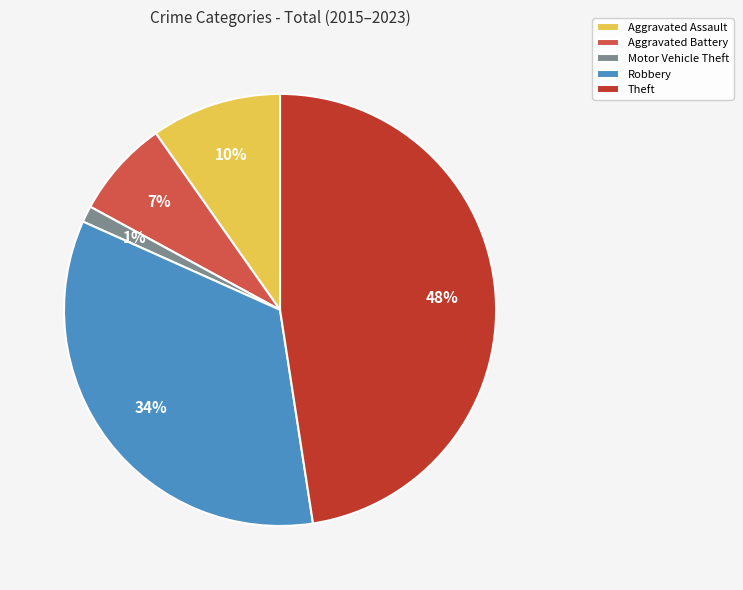

Between Robbery and Aggravated Battery, which is larger?

Robbery